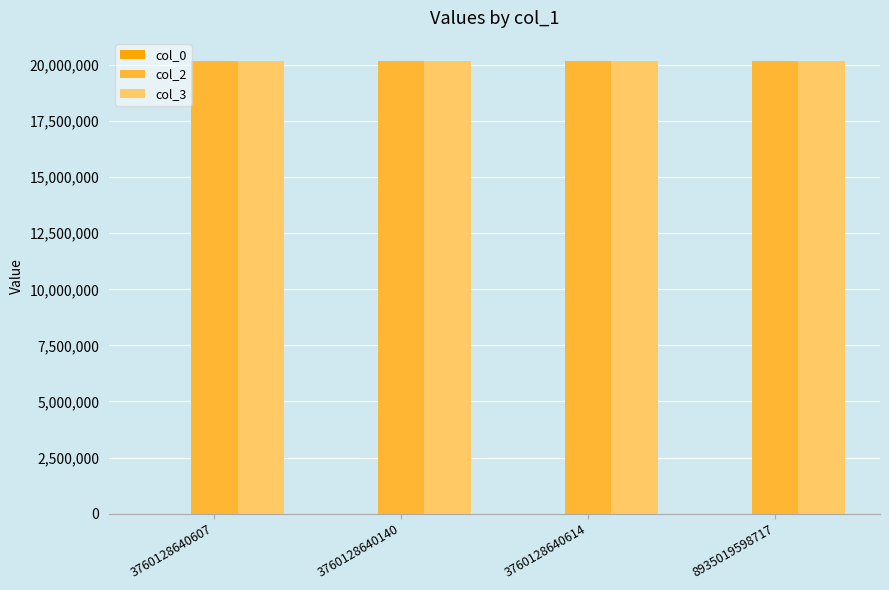

What is the average value of the col_2 series?

20200811